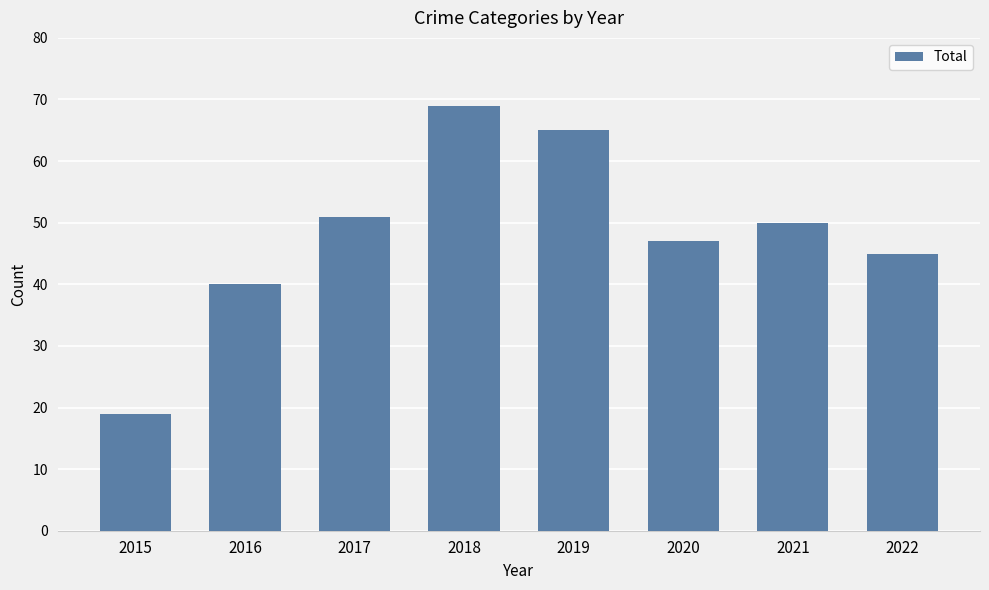

Count the number of data series in this chart.

1